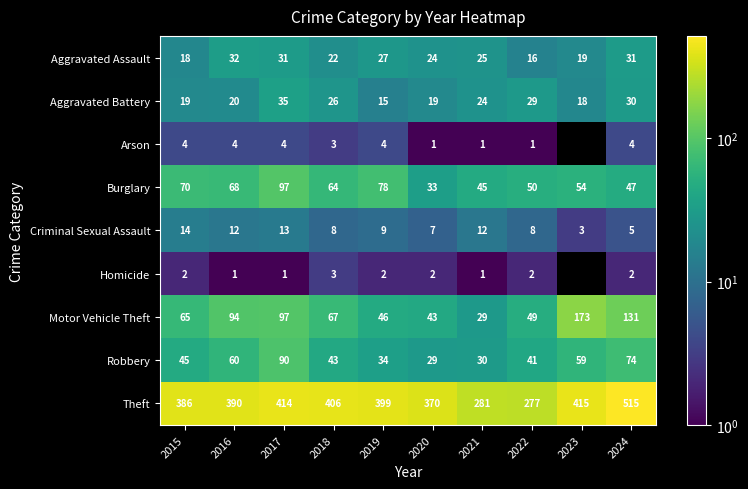

True or false: Robbery has a value of 55 at 2022.

False